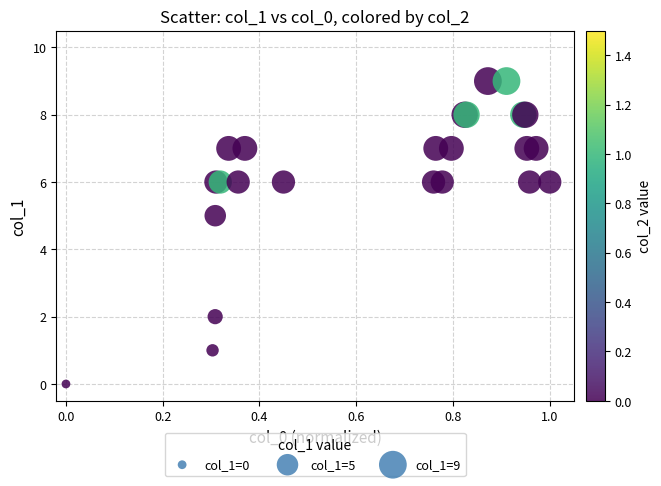

What Y value in the scatter plot is closest to 4?

5